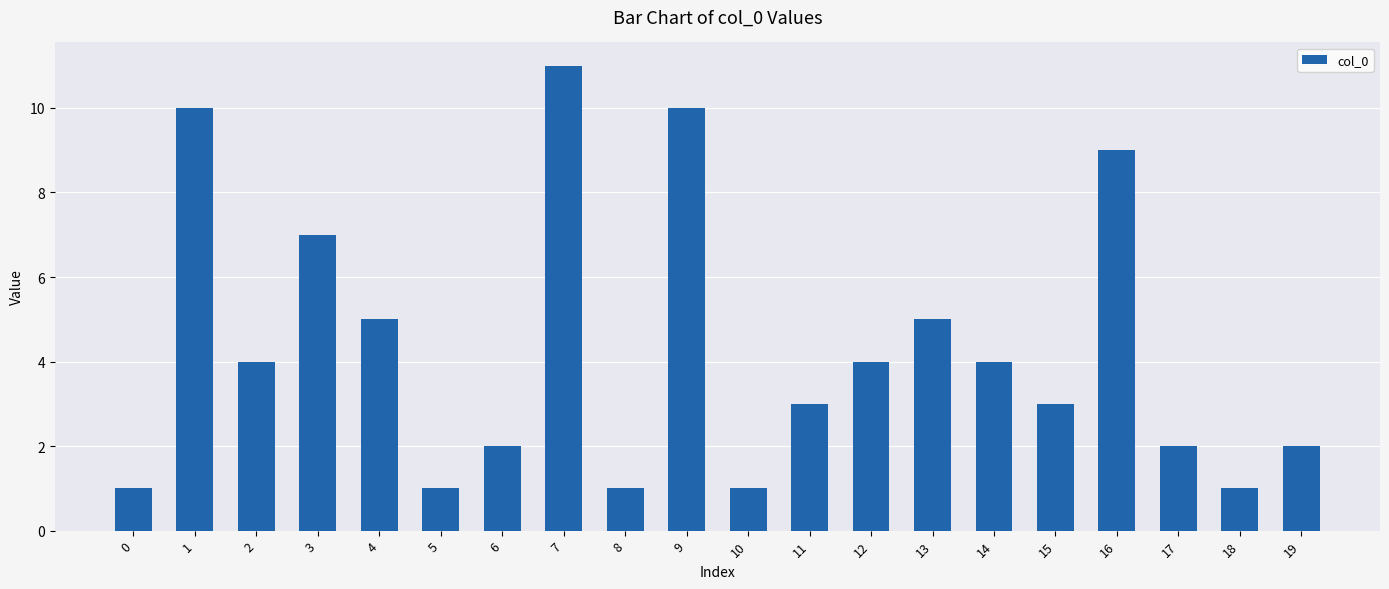

What is the difference between the maximum and second lowest values?

10